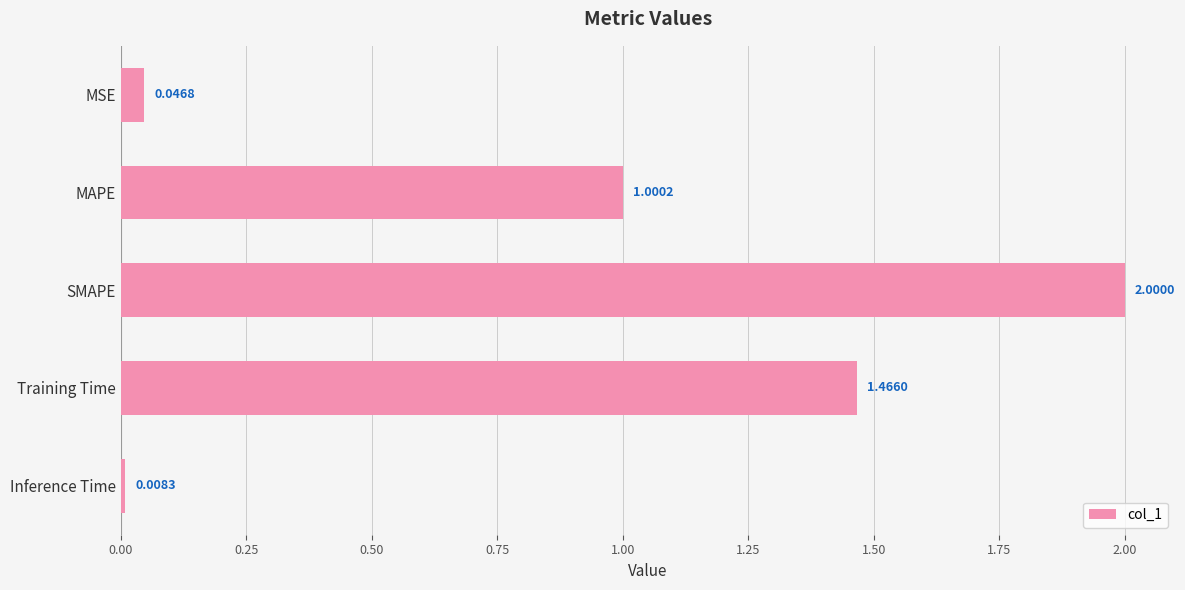

What is the label of the 2nd bar from the top?

MAPE